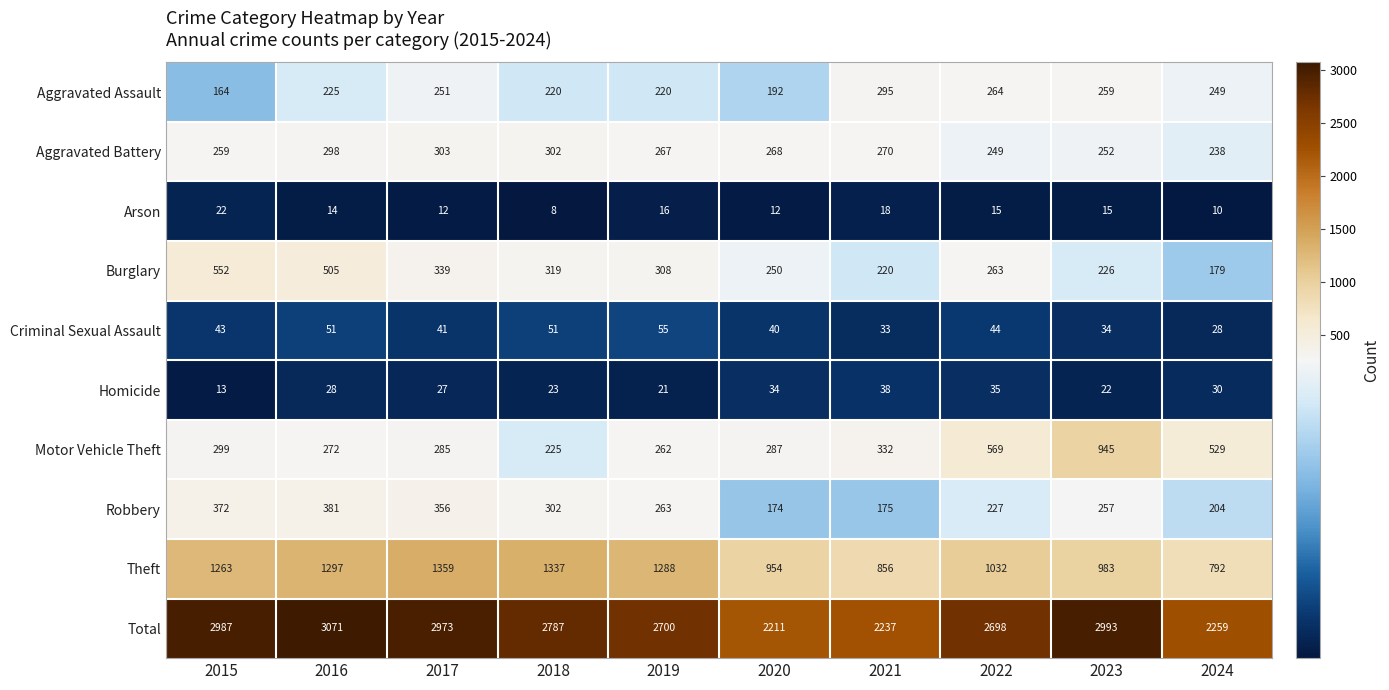

At which category is the sum across all series the highest?

2016